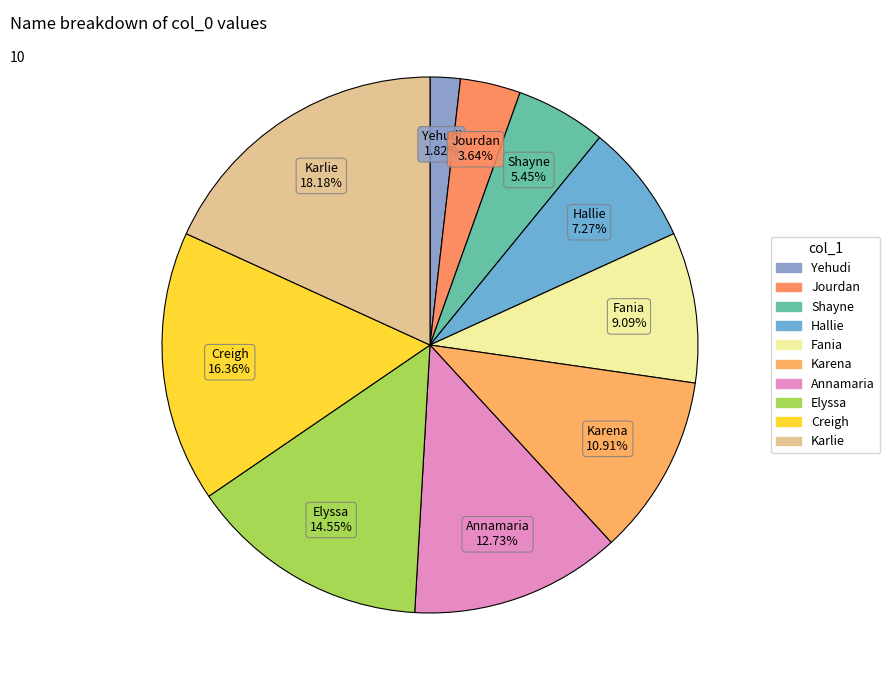

Which slice is the smallest?

Yehudi